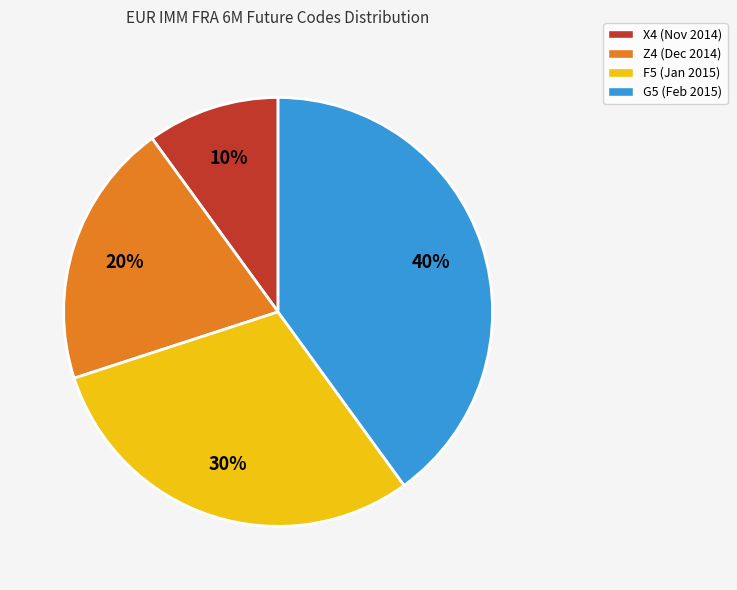

To the nearest percent, what is the combined percentage of F5 and G5?

70%